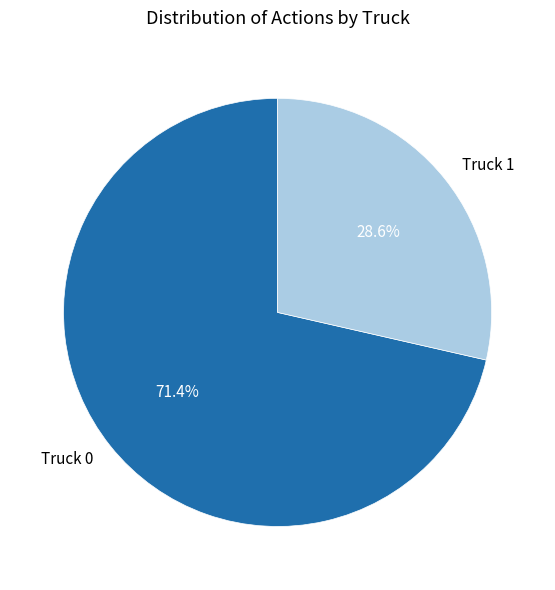

Is there a majority slice in this chart?

Yes